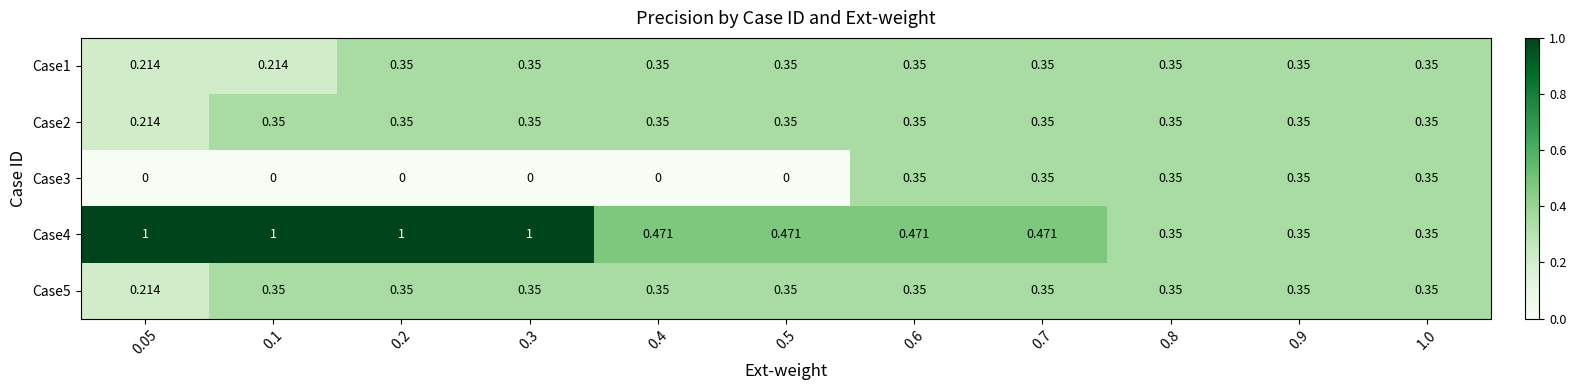

Is the value of Case2 at 0.8 greater than the value of Case3 at 0.3?

Yes